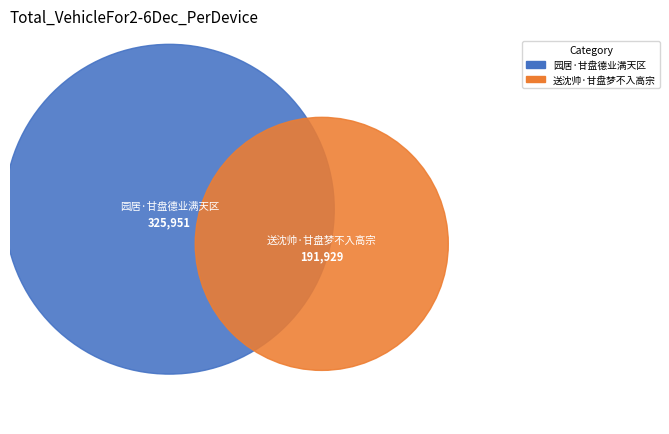

True or false: 送沈帅·甘盘梦不入高宗 accounts for 37% of the total.

True